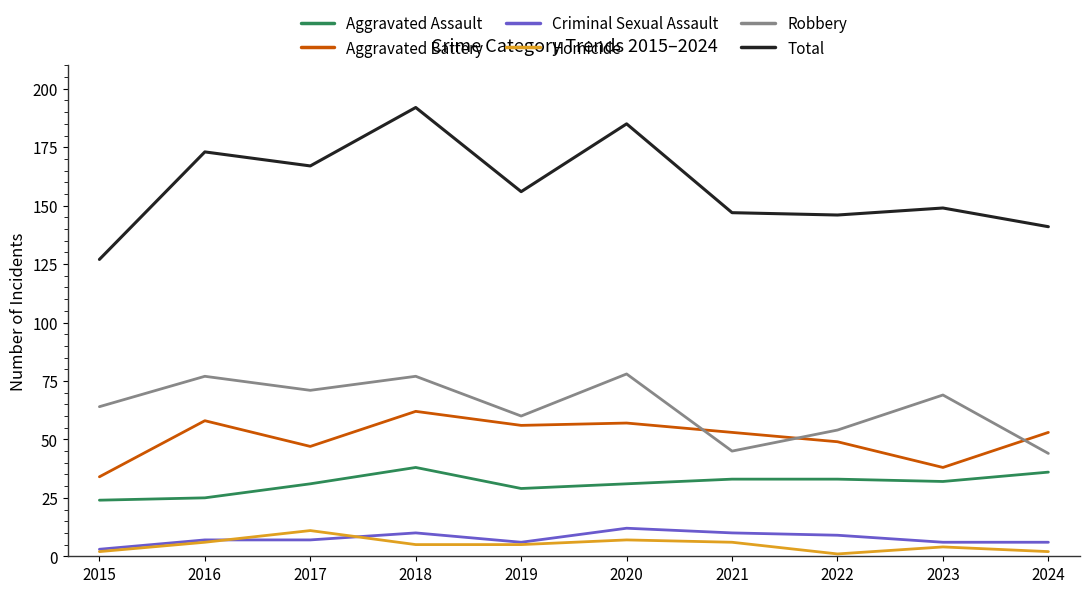

At 2022, list the series in order from smallest to largest.

Homicide, Criminal Sexual Assault, Aggravated Assault, Aggravated Battery, Robbery, Total